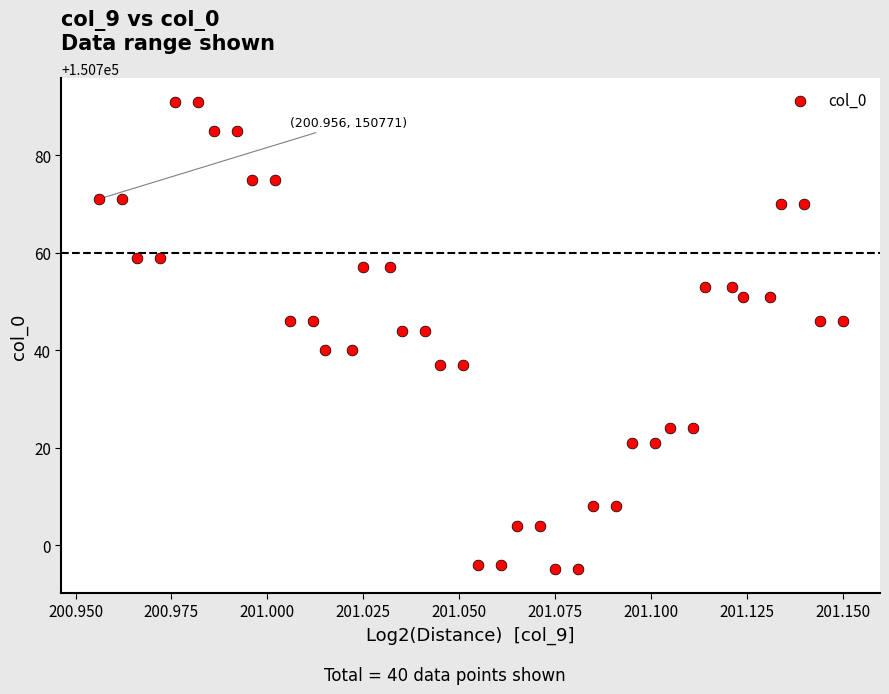

What is the range of Y values (max minus min)?

96